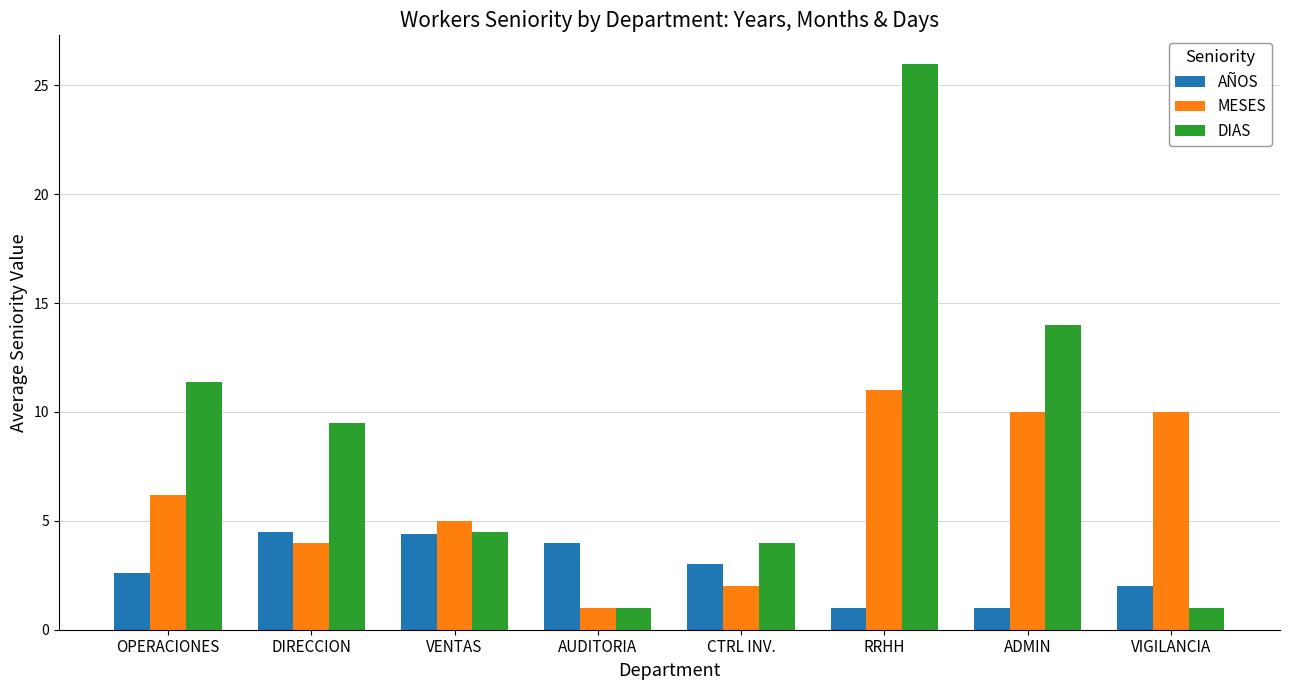

What position from the left is CTRL INV.?

5